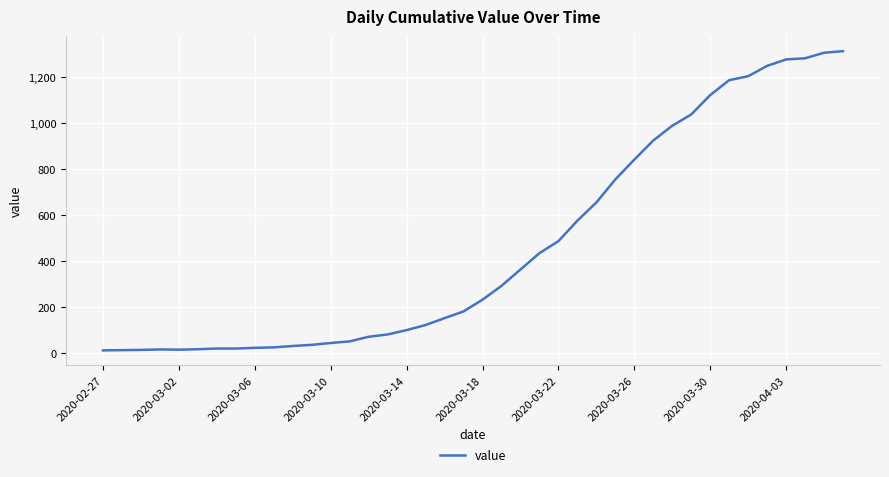

What is the maximum value shown in the chart?

1312